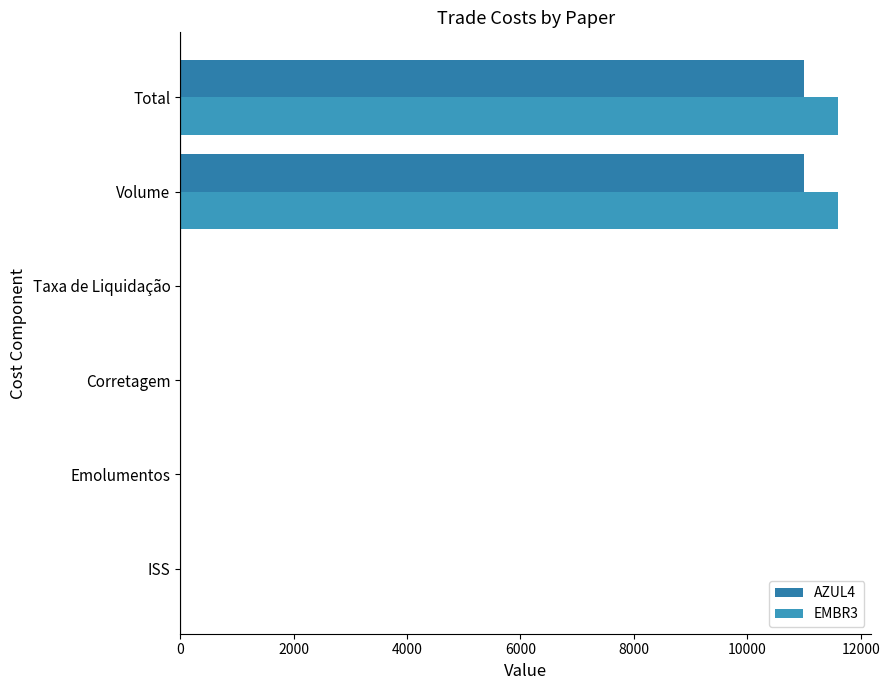

List the series in order of their overall mean, lowest first.

AZUL4, EMBR3